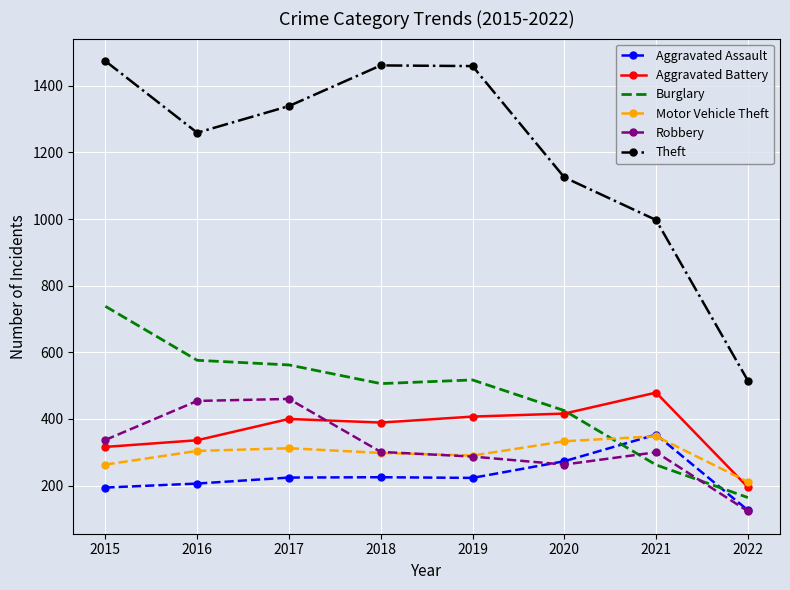

True or false: Aggravated Assault has a value of 34 at 2022.

False